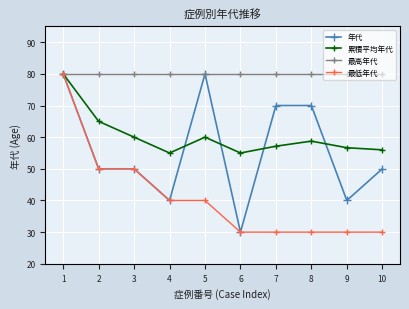

What is the sum of the 累積平均年代 values at 6 and 4?

110.0